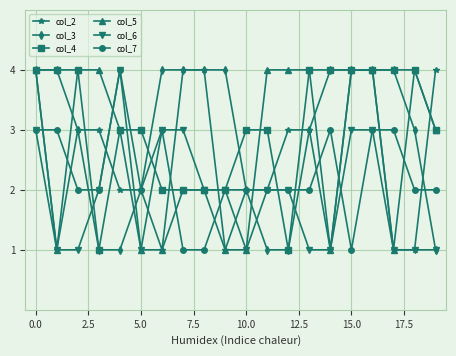

True or false: col_7 has more than 0 interior local peaks.

True